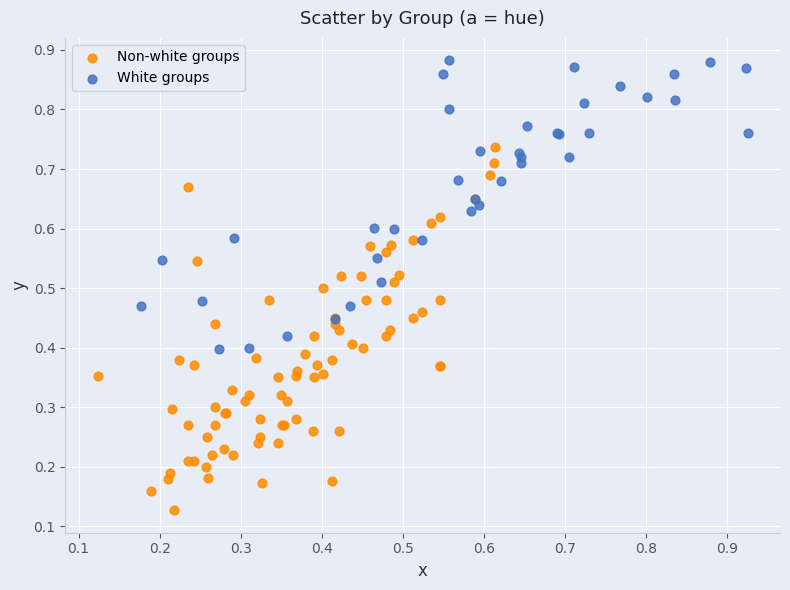

Which series contains the highest Y value?

White groups